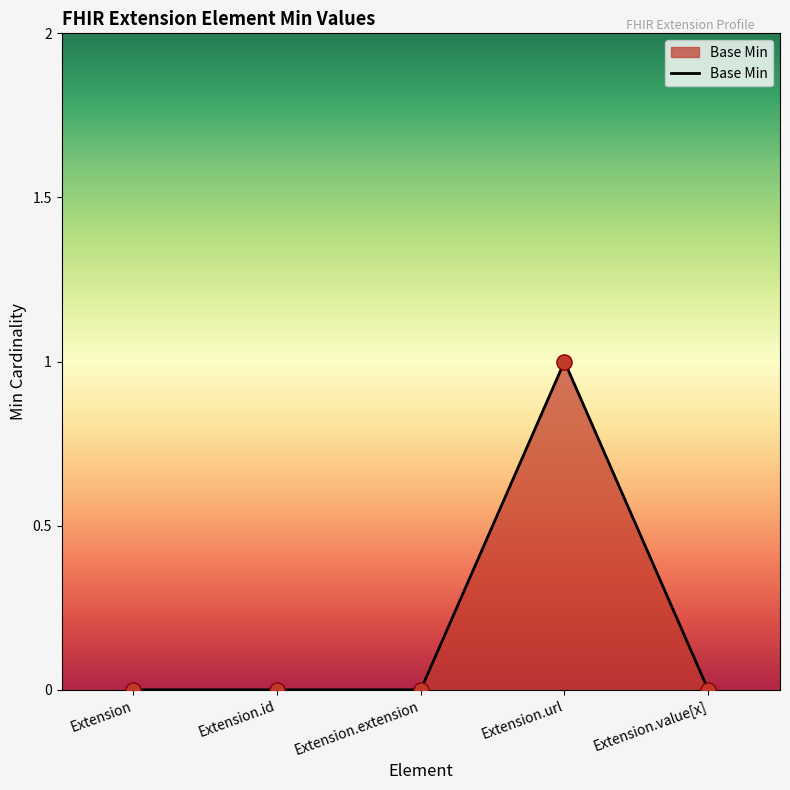

Which has a higher value, Extension.url or Extension.extension?

Extension.url